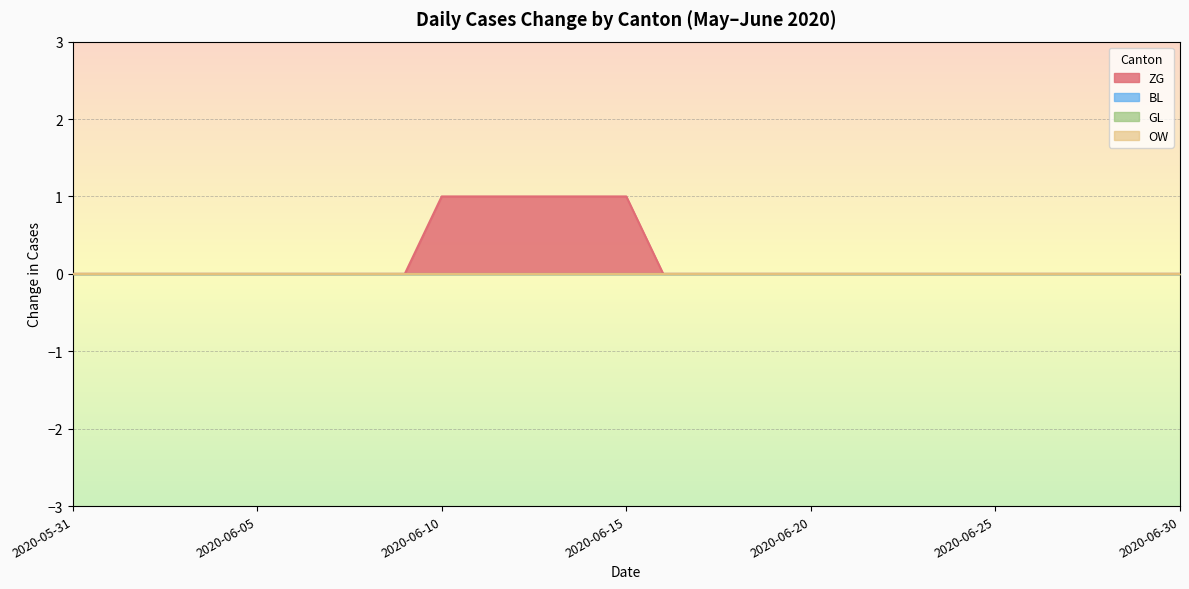

Between 2020-06-06 and 2020-06-29, which is larger?

2020-06-06